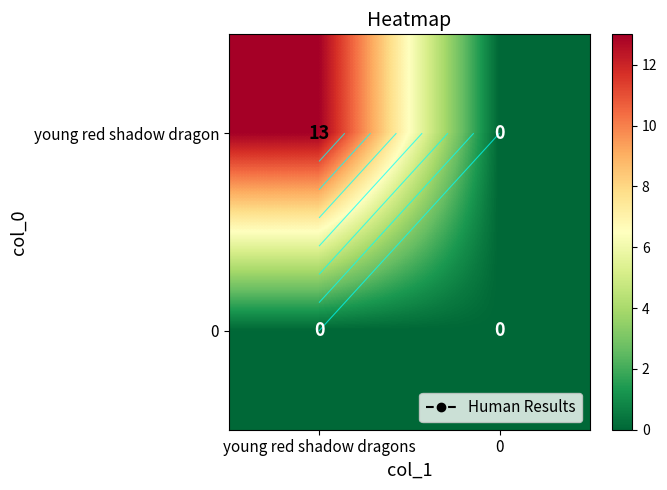

At which label is 0 closest to 0?

young red shadow dragons